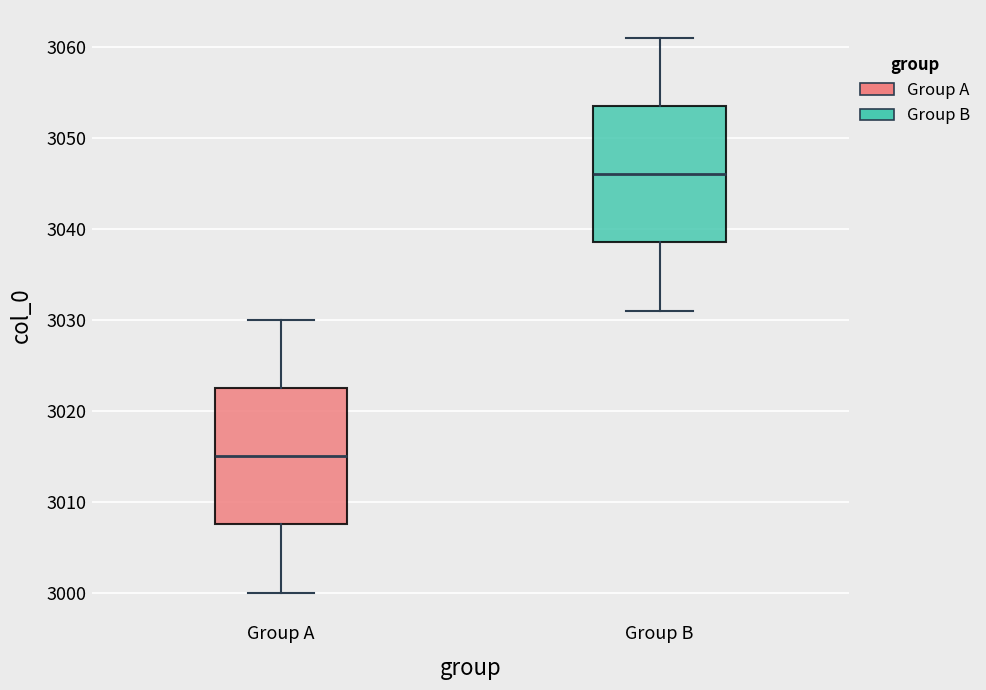

Reading left to right, transcribe this box plot: for each box, give where its median line is, the range the box spans, and where its two whiskers end, as read against the y-axis. The values are not printed on the chart, so give them approximately, as read against the axis.

Group A: median 3015, box 3008 to 3023, whiskers 3000 to 3030
Group B: median 3046, box 3039 to 3054, whiskers 3031 to 3061